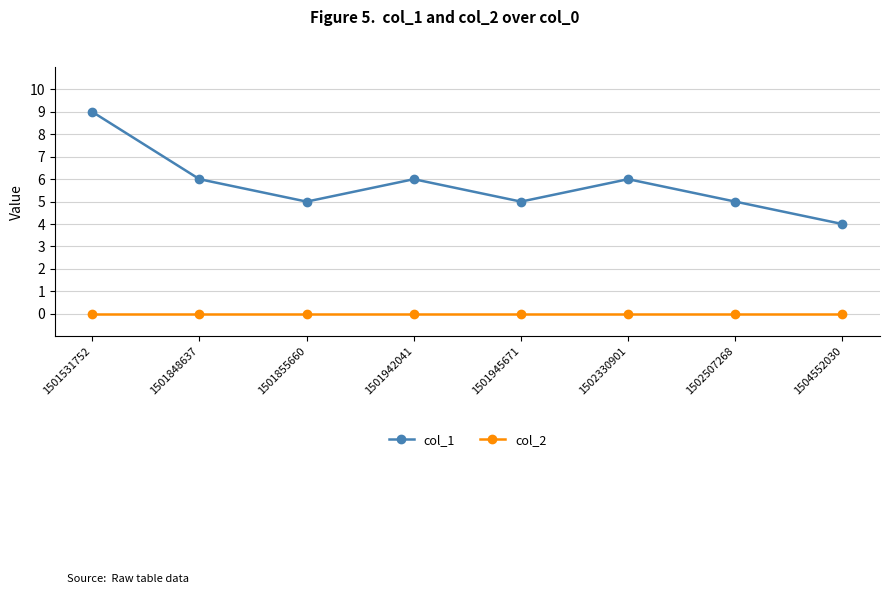

What is the difference between the maximum and second lowest values in the col_1 series?

4